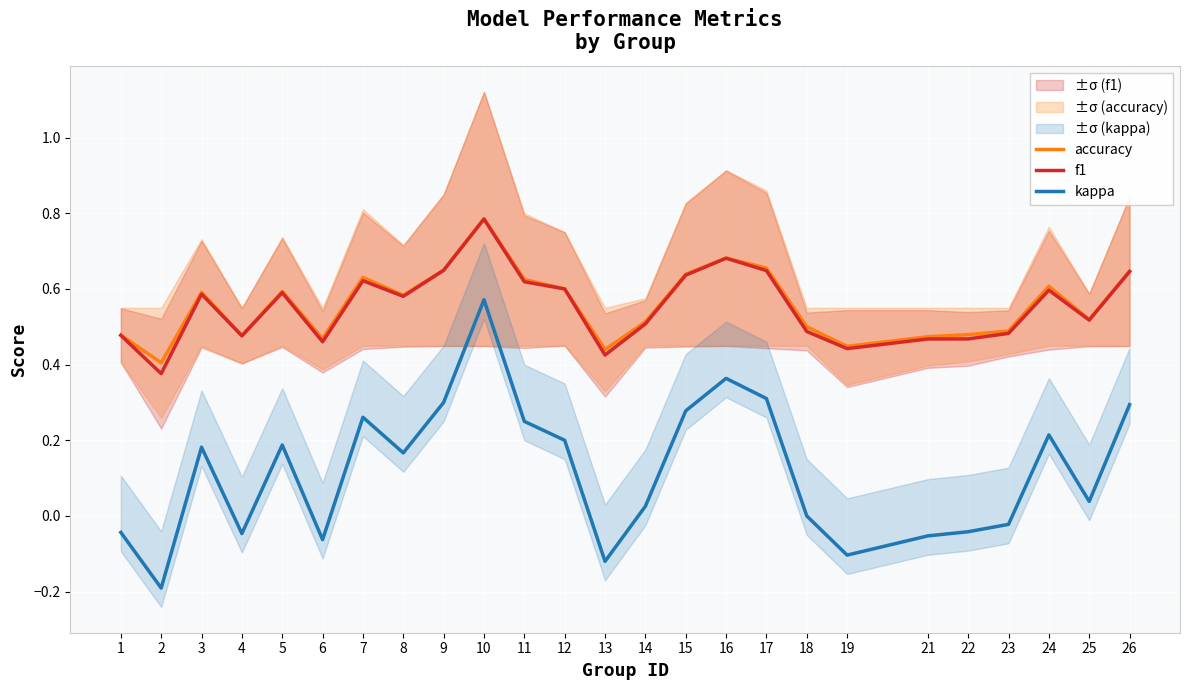

True or false: kappa has a value of 0.1 at 3.

False